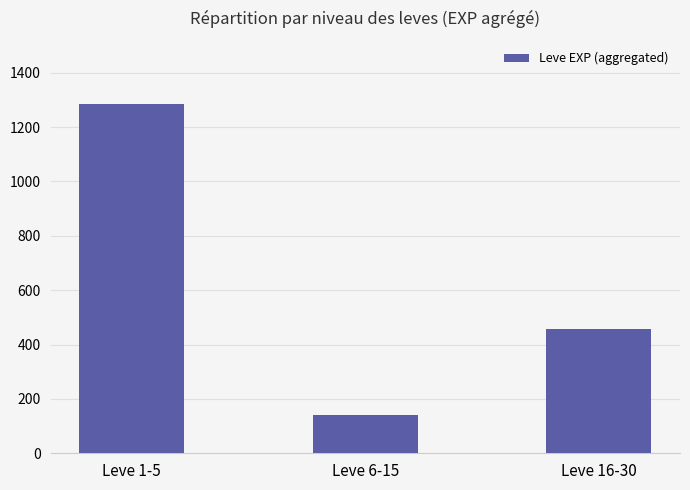

Reading left to right, list all the values displayed in this chart.

Leve 1-5=1286	Leve 6-15=139	Leve 16-30=456